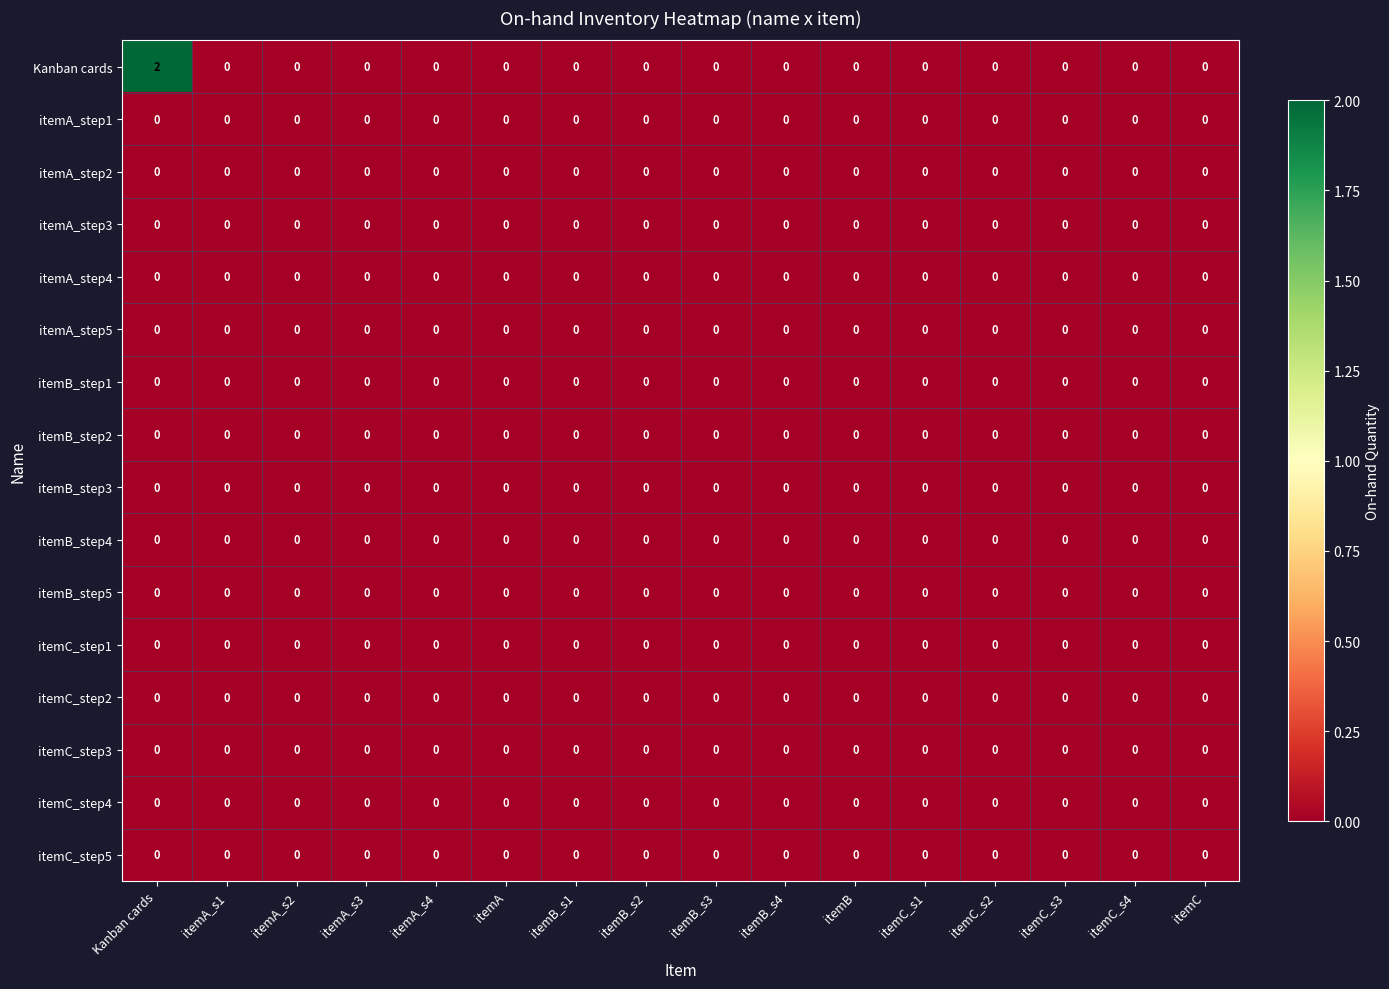

Which series has the largest range (max minus min)?

Kanban cards